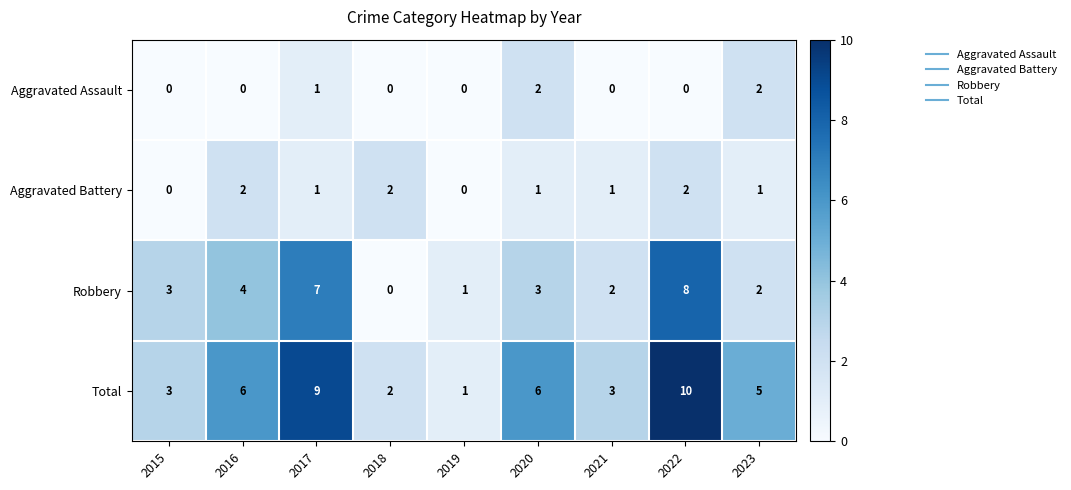

What is the maximum value shown in the chart?

10